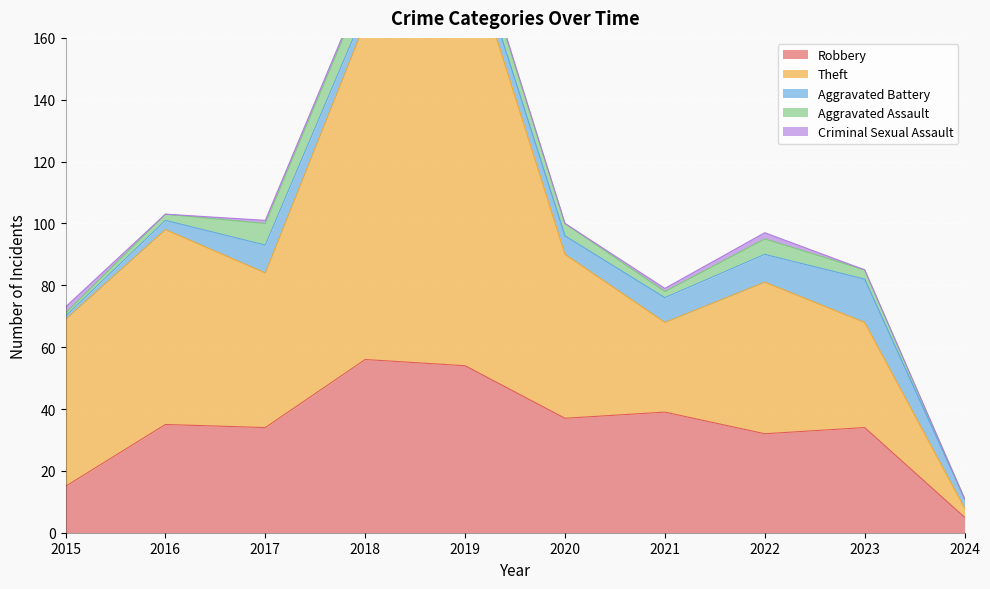

Reading left to right, extract all data points from this chart.

Robbery: 15	35	34	56	54	37	39	32	34	5
Theft: 54	63	50	109	138	53	29	49	34	3
Aggravated Battery: 1	3	9	4	5	6	8	9	14	3
Aggravated Assault: 1	2	7	8	5	4	2	5	3	0
Criminal Sexual Assault: 2	0	1	1	1	0	1	2	0	0